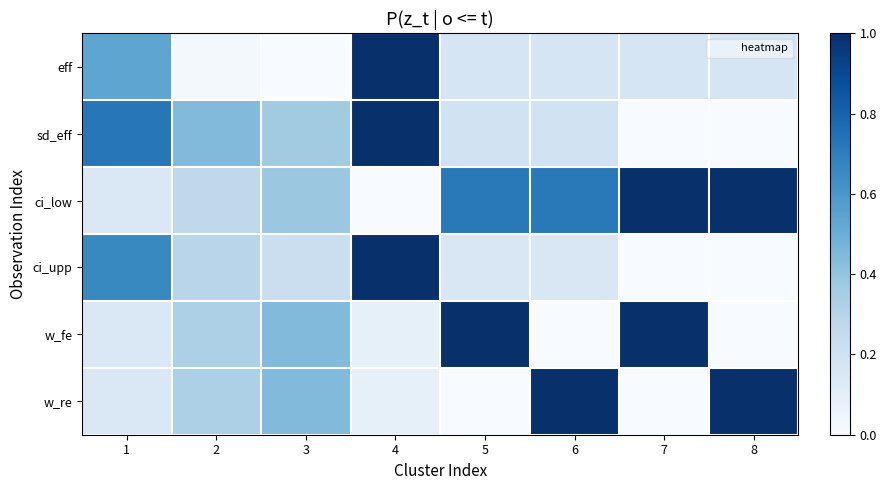

At which category does the chart reach its peak across all series?

4